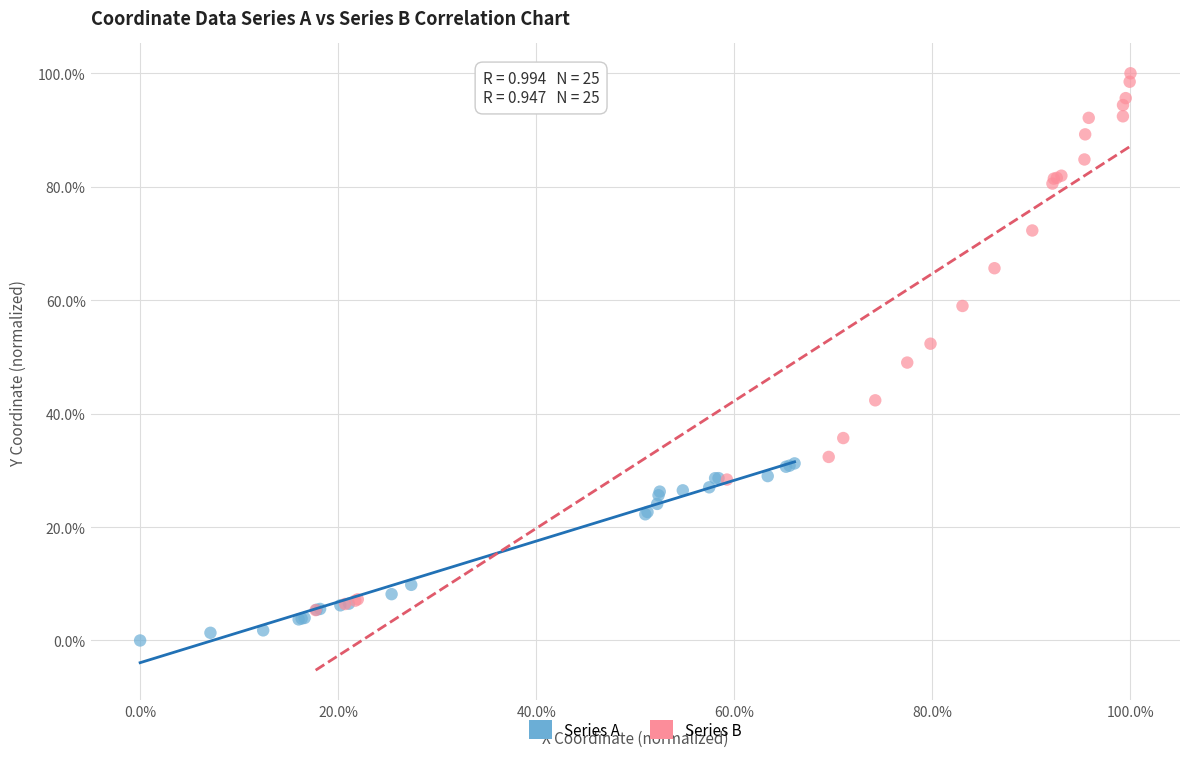

Which series has the largest Y range (max minus min)?

Series B